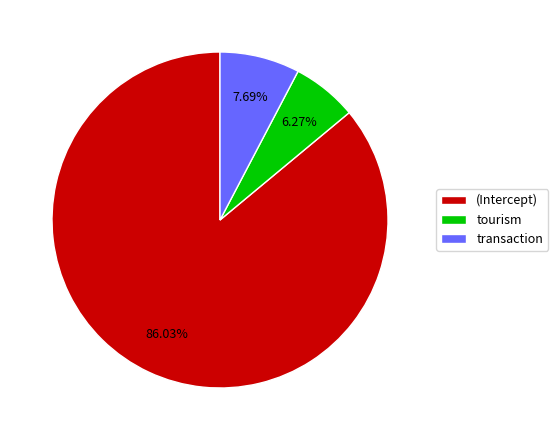

Do (Intercept) and tourism together represent more than half of the pie?

Yes